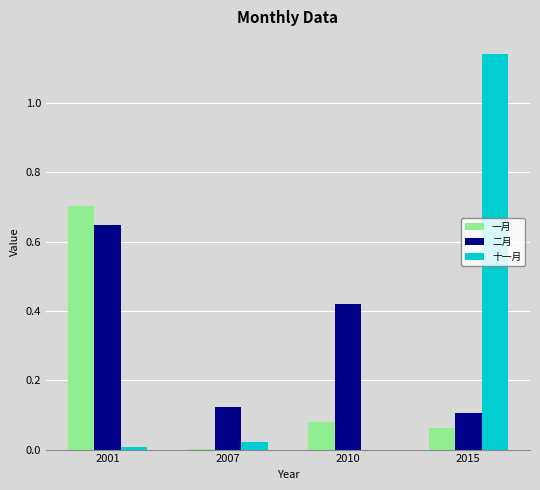

Is the value of 二月 at 2015 greater than the value of 一月 at 2007?

Yes